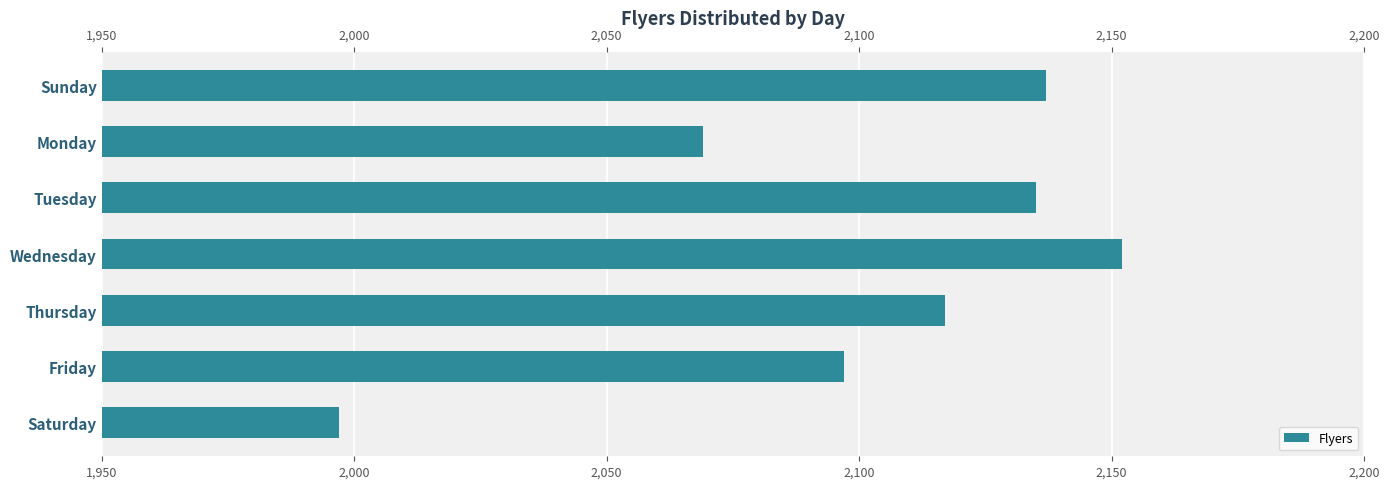

Where is the data nearest to the value 2074?

Monday